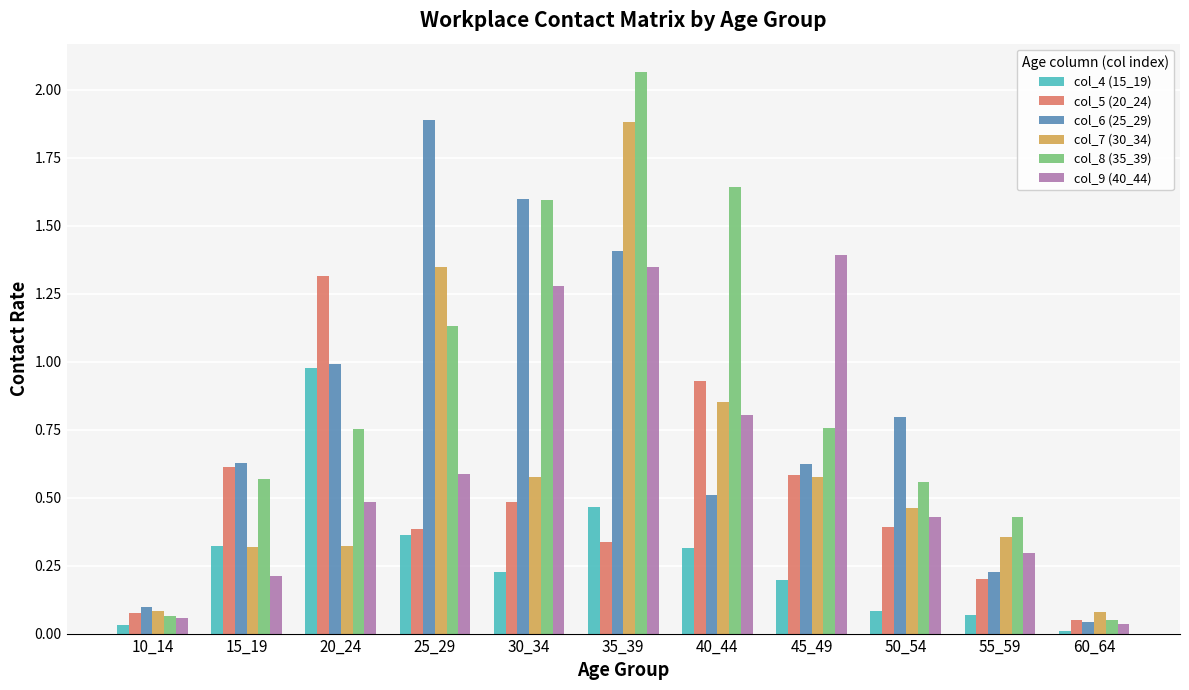

Is it true that col_8 (35_39) equals 0.8 at 45_49?

True